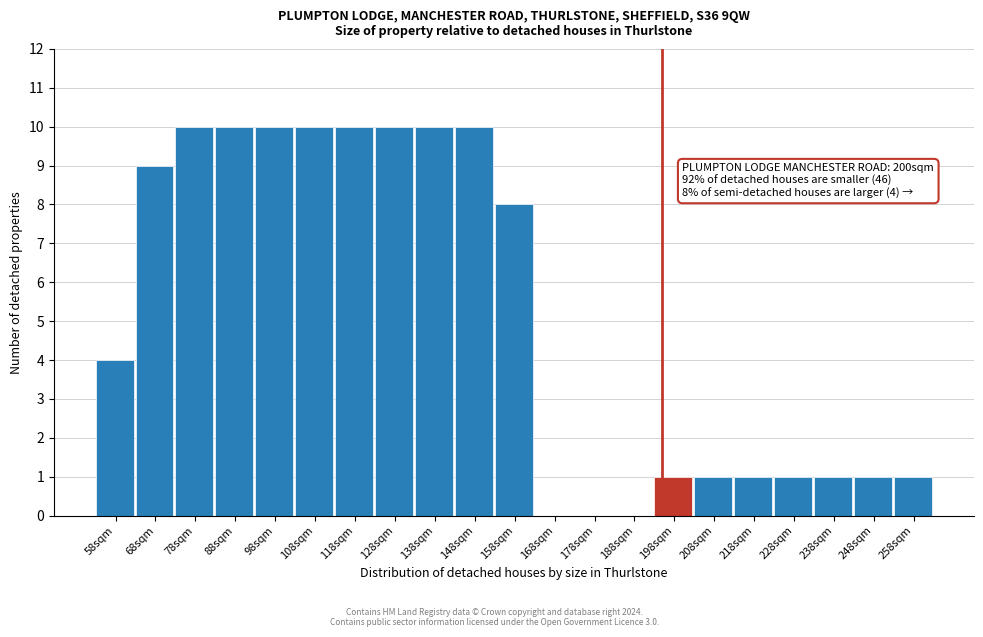

Reading right to left, transcribe all the data shown in this chart.

258sqm=1	248sqm=1	238sqm=1	228sqm=1	218sqm=1	208sqm=1	198sqm=1	188sqm=0	178sqm=0	168sqm=0	158sqm=8	148sqm=10	138sqm=10	128sqm=10	118sqm=10	108sqm=10	98sqm=10	88sqm=10	78sqm=10	68sqm=9	58sqm=4